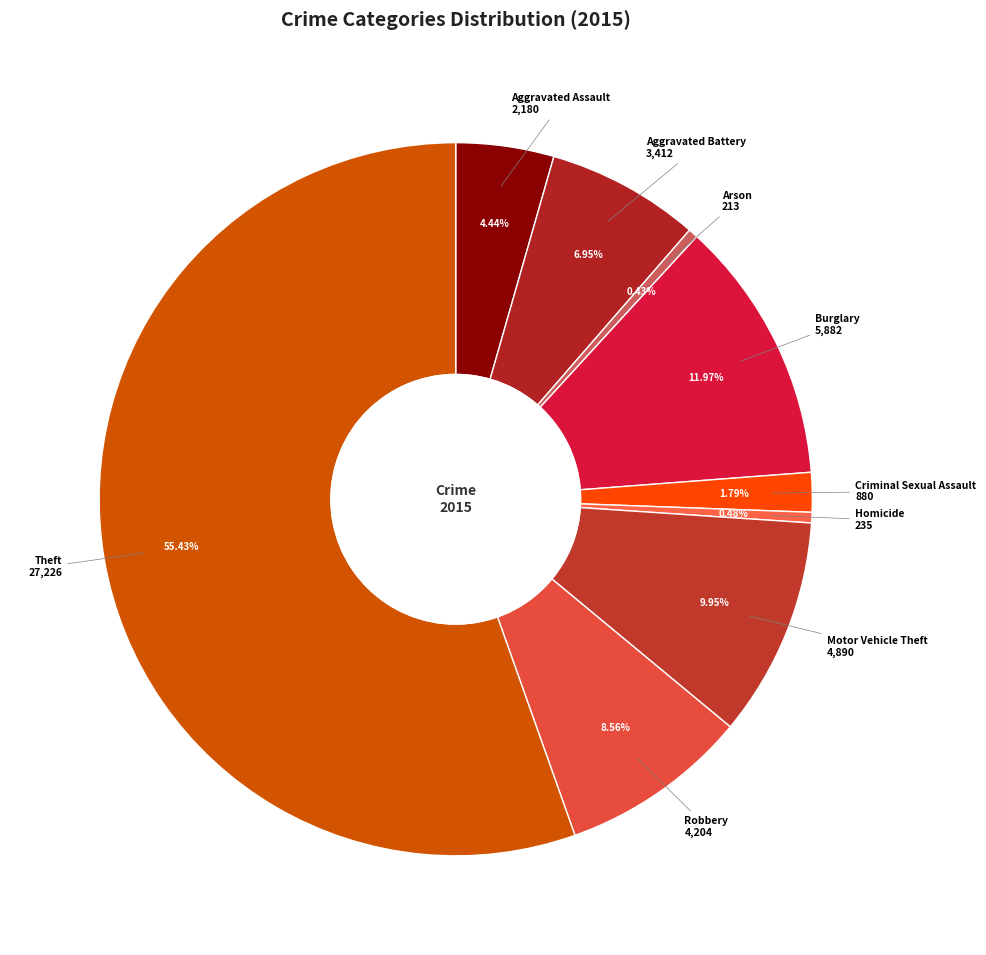

What is the largest slice in the pie chart?

Theft